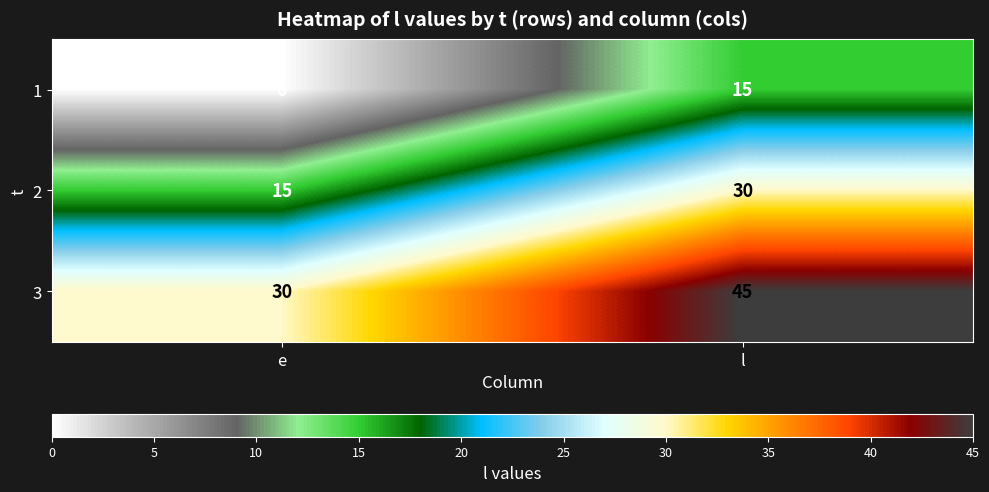

What is the approximate value of 3 at e, to the nearest 10?

30